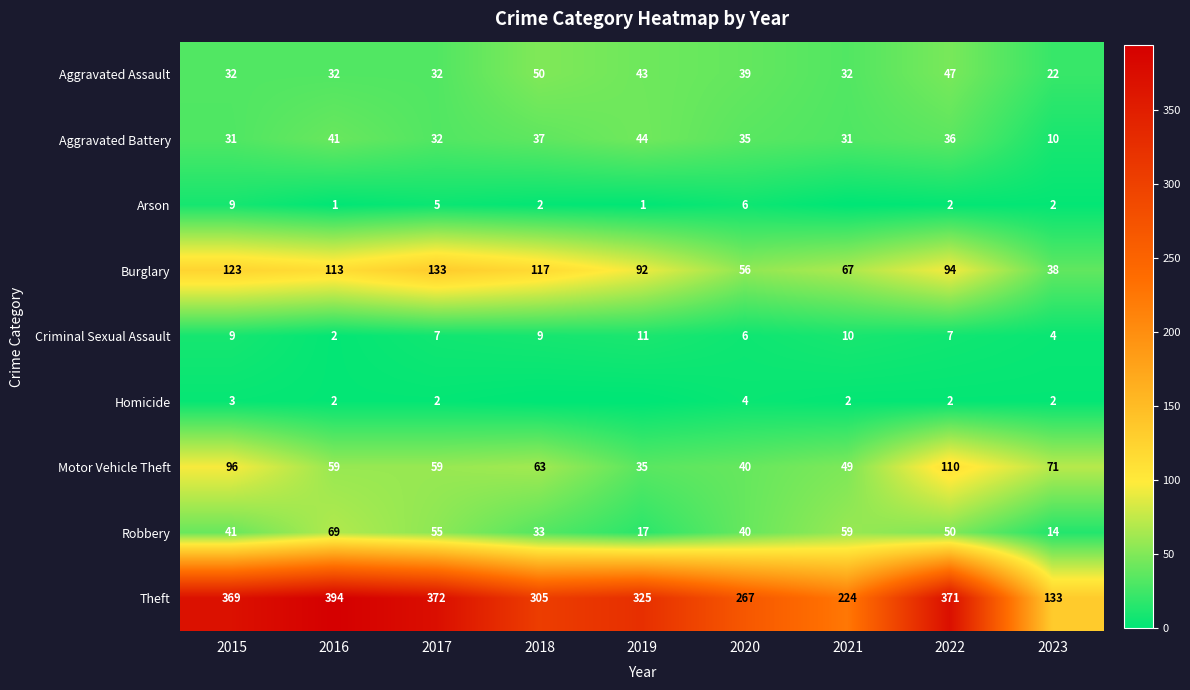

Is the value of Theft at 2015 greater than the value of Aggravated Battery at 2021?

Yes